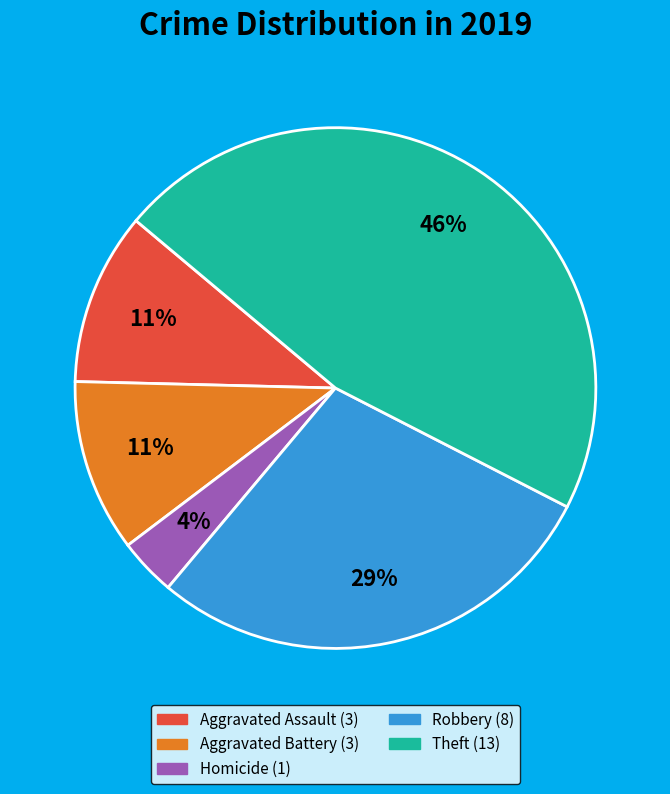

To the nearest percent, what is the average slice percentage?

20%